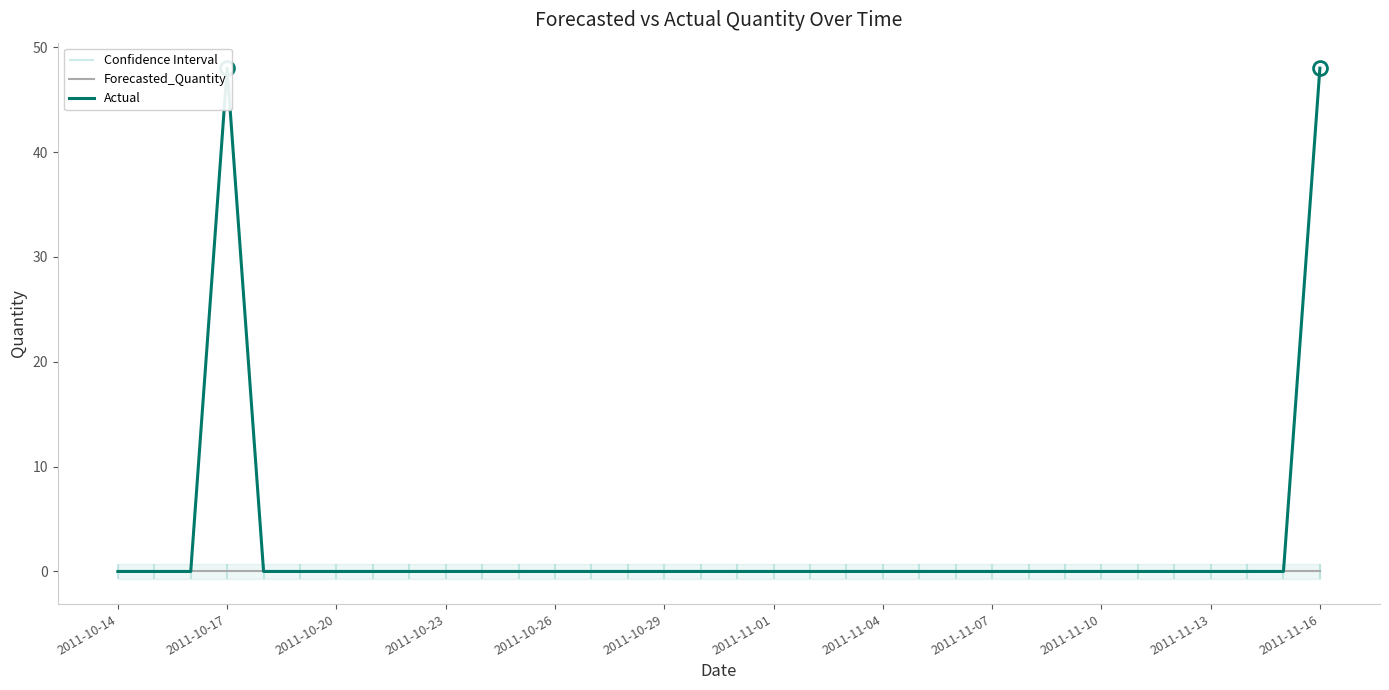

Rank the series by their maximum value, from lowest to highest.

Forecasted_Quantity, Actual